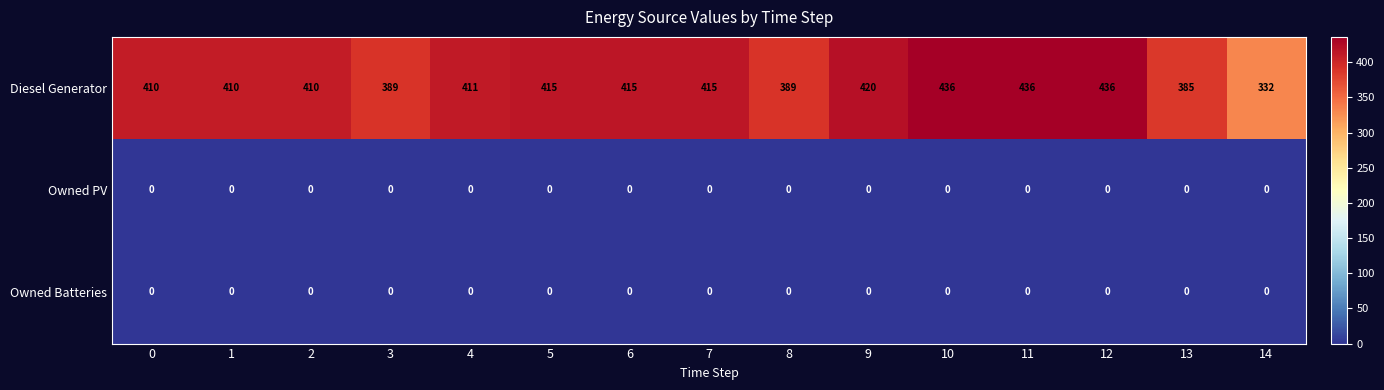

Which series has the largest total across all categories?

Diesel Generator